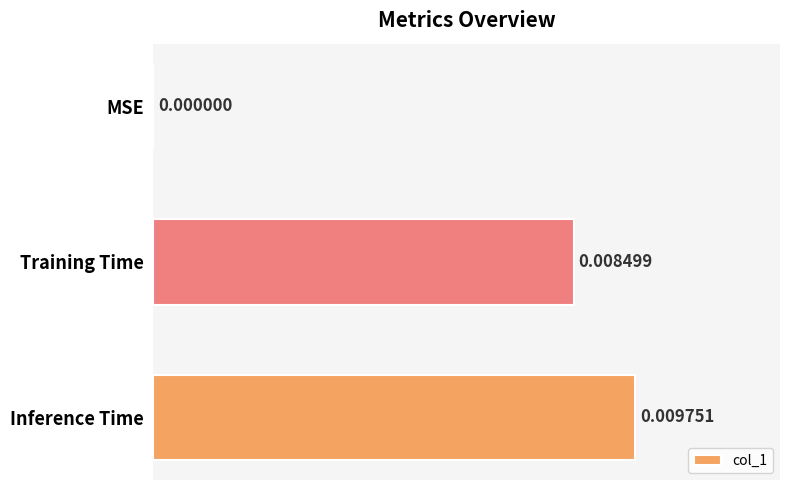

Between Inference Time and MSE, which is larger?

Inference Time